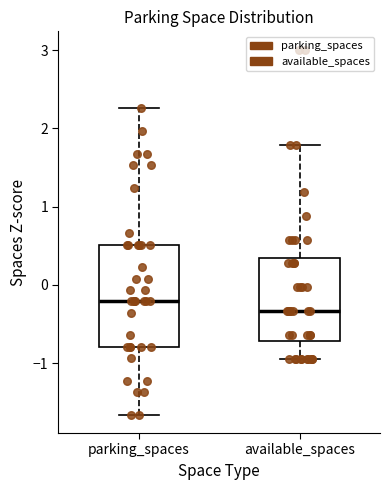

Where does the upper whisker of the box for available_spaces end on the y-axis? The values are not printed on the chart, so give them approximately, as read against the axis.

1.8